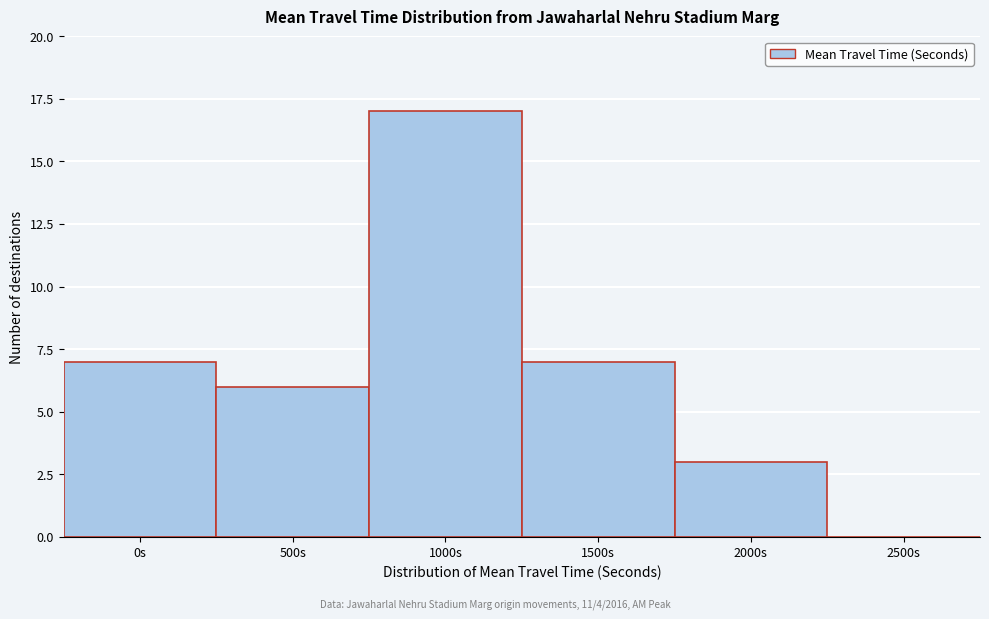

Reading left to right, extract all data points from this chart.

0s=7	500s=6	1000s=17	1500s=7	2000s=3	2500s=0